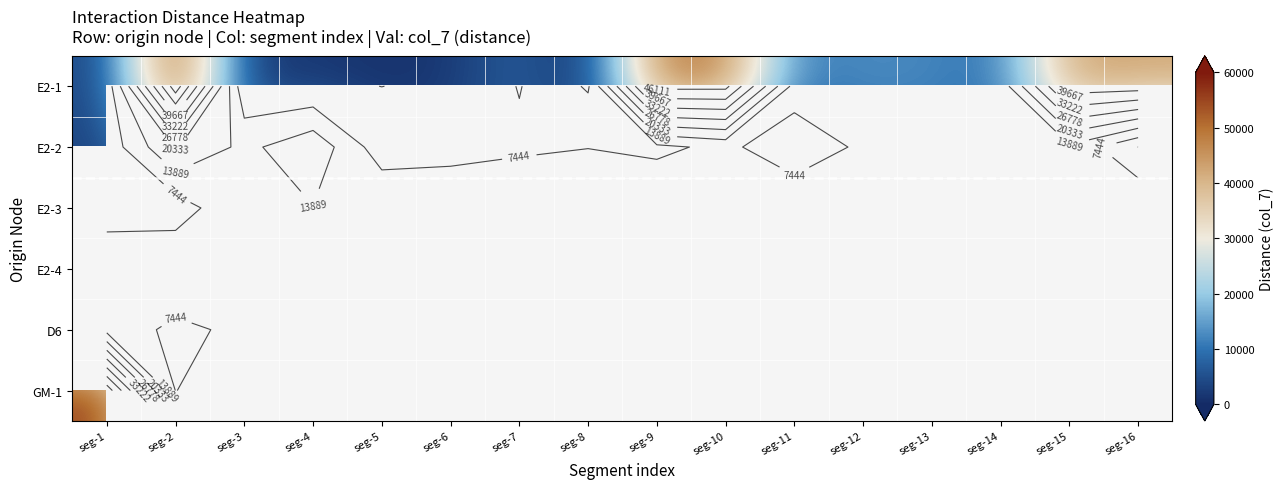

Where is GM-1 nearest to the value 31920?

seg-1